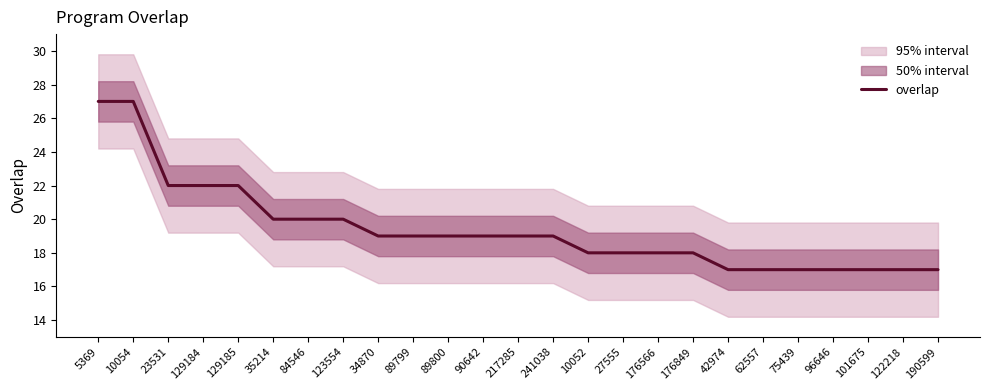

At which label is the value closest to 22?

23531